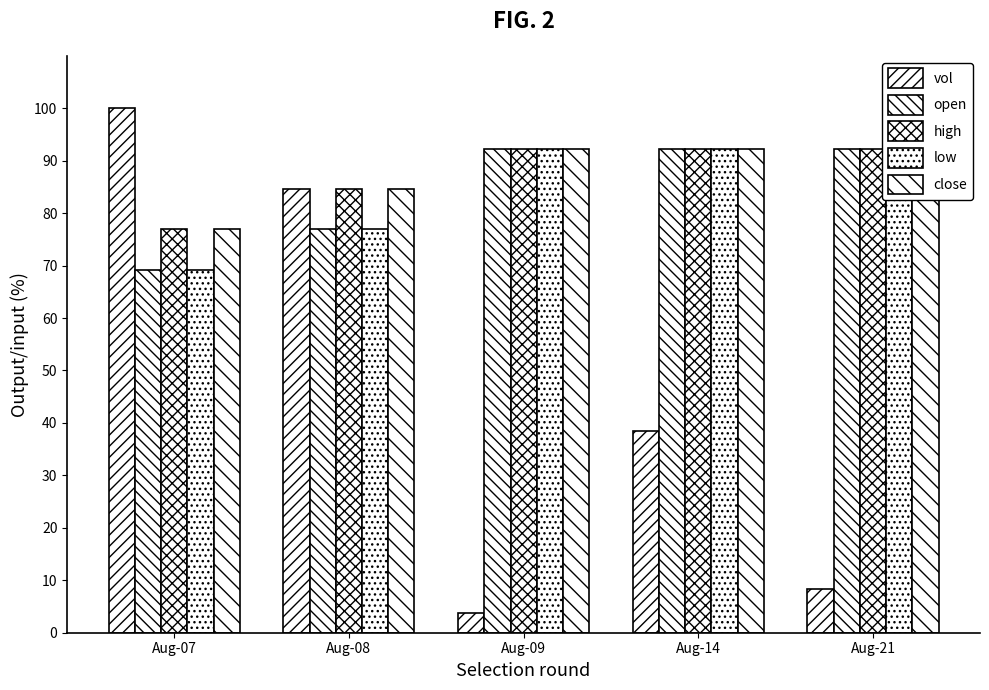

Does the chart contain any negative values?

No